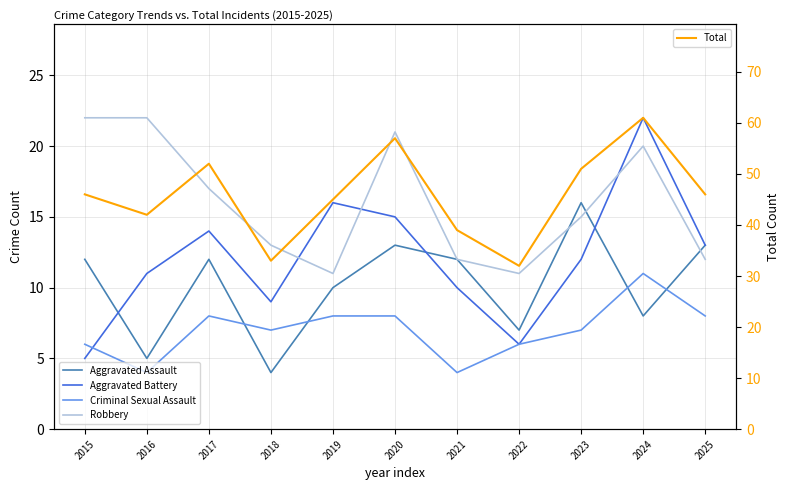

What is the difference between the maximum and minimum values in the Robbery series?

11